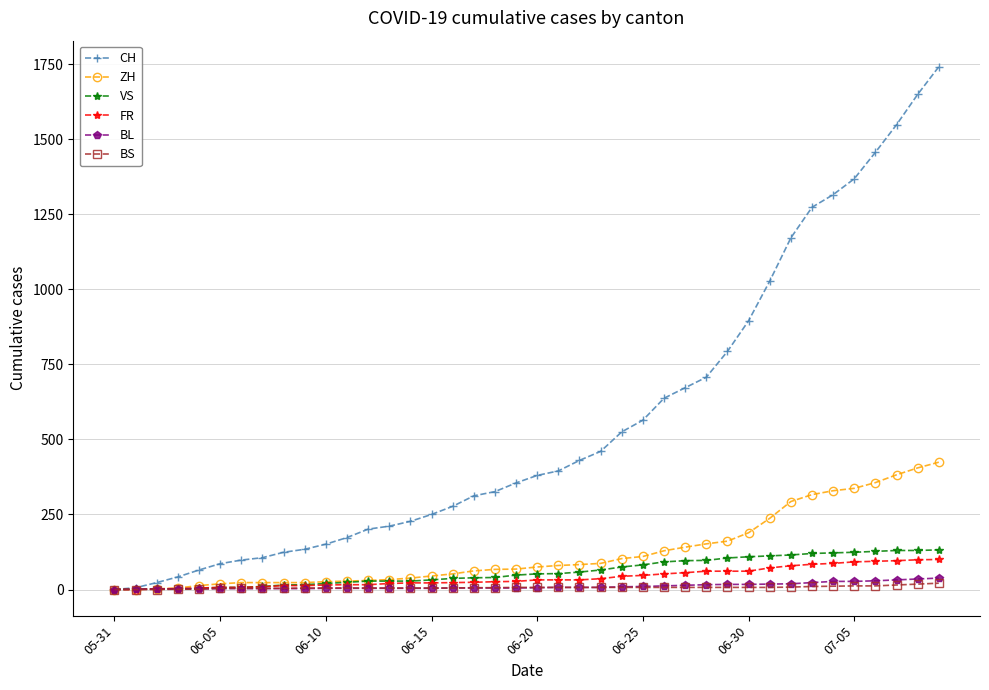

Count the number of data series in this chart.

6